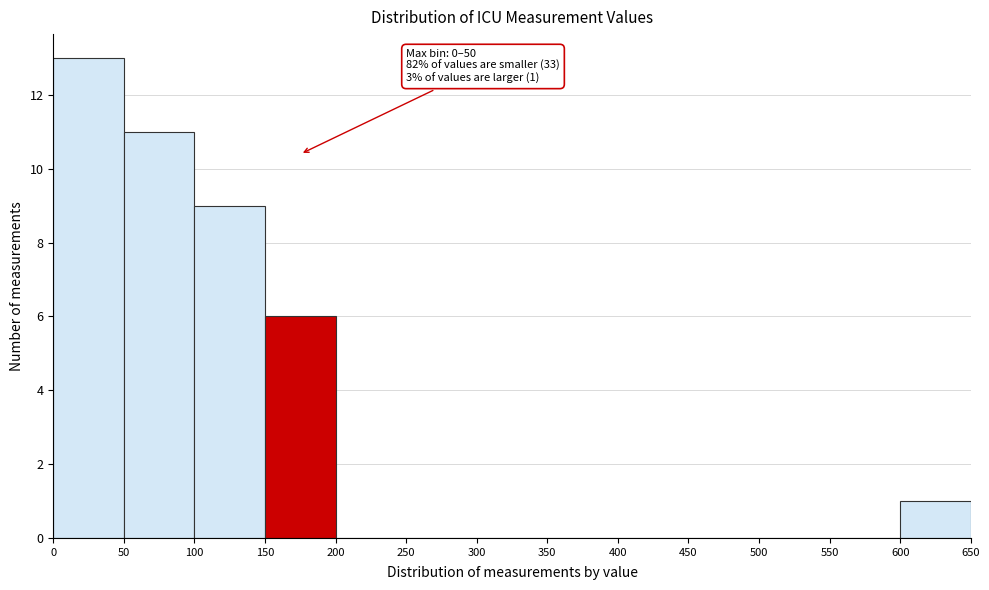

Which range on the x-axis has the tallest bar?

0 to 50